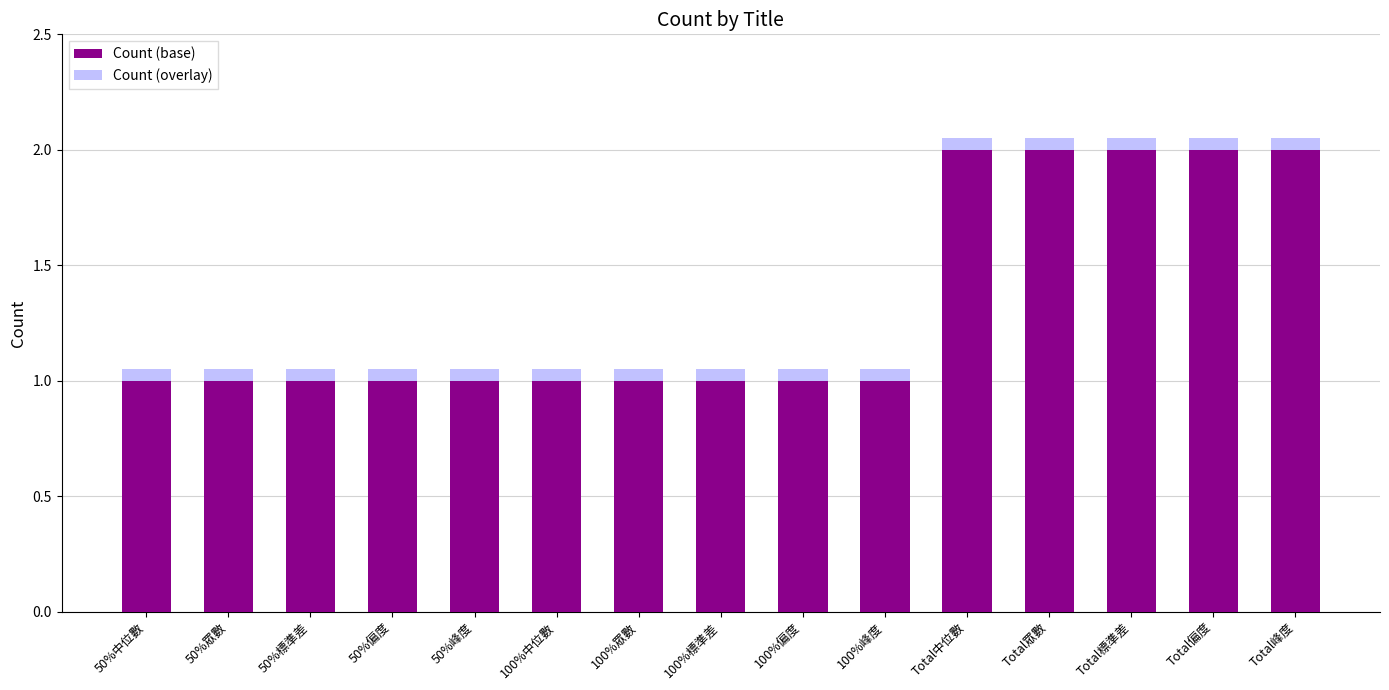

Is it true that Count (base) equals 2.9 at Total中位數?

False